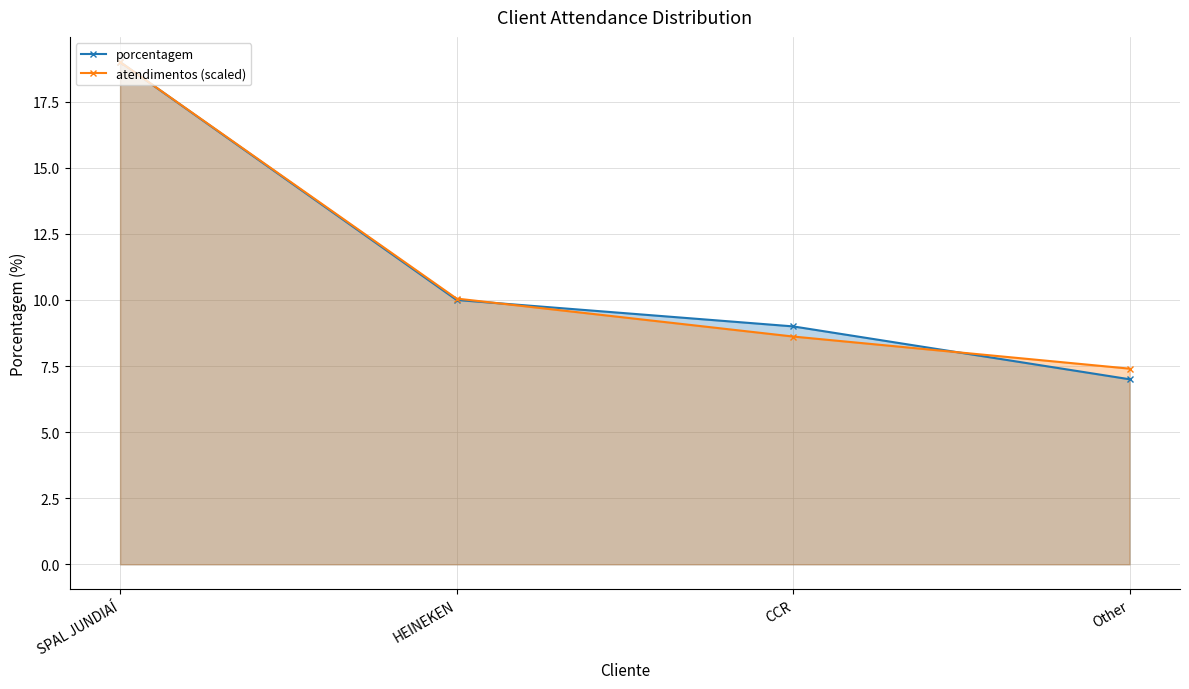

Is it true that porcentagem equals 14.7 at HEINEKEN?

False